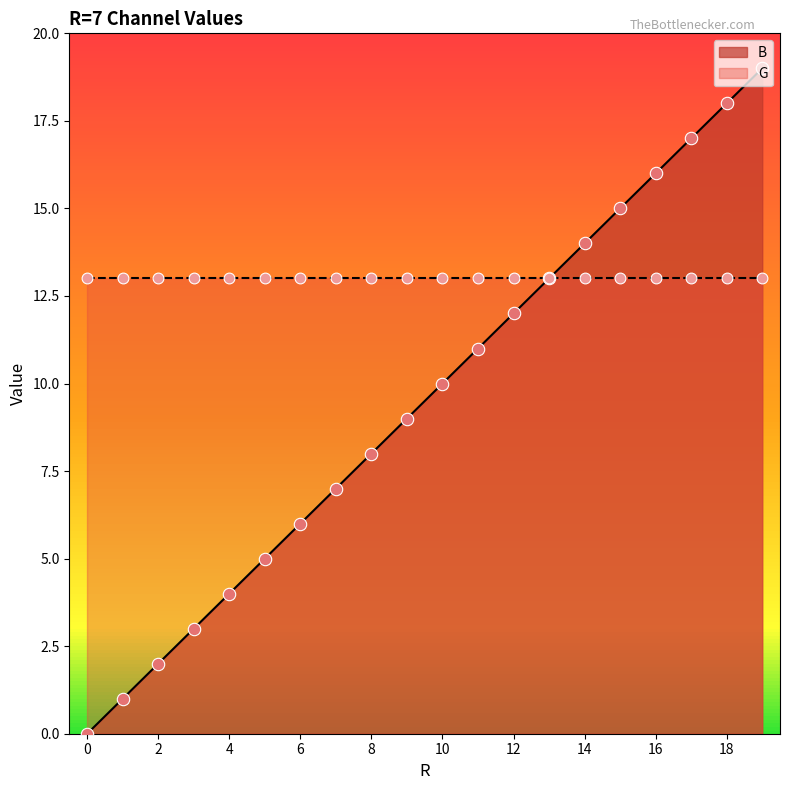

Approximately how many times larger is the value at 19 compared to 14?

1.4